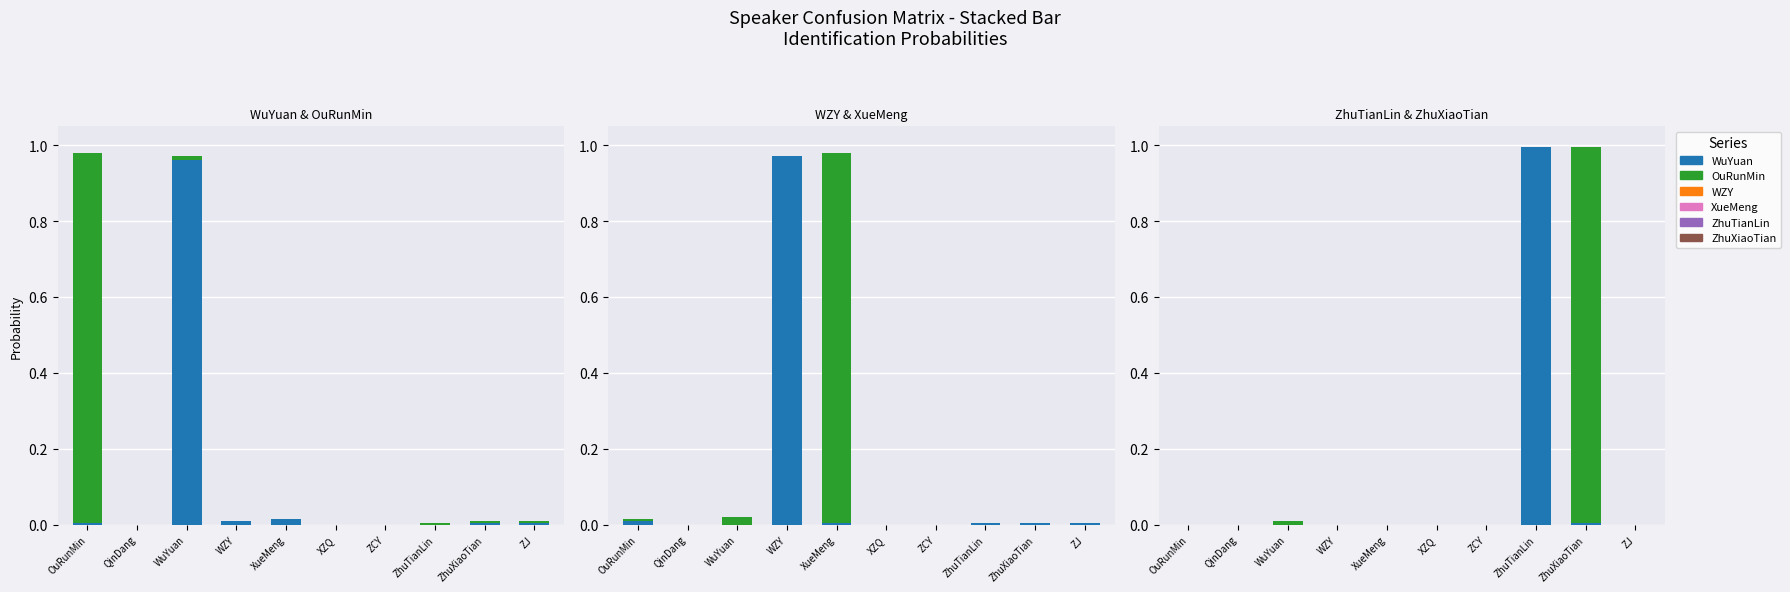

What is the sum of all WuYuan values?

1.0